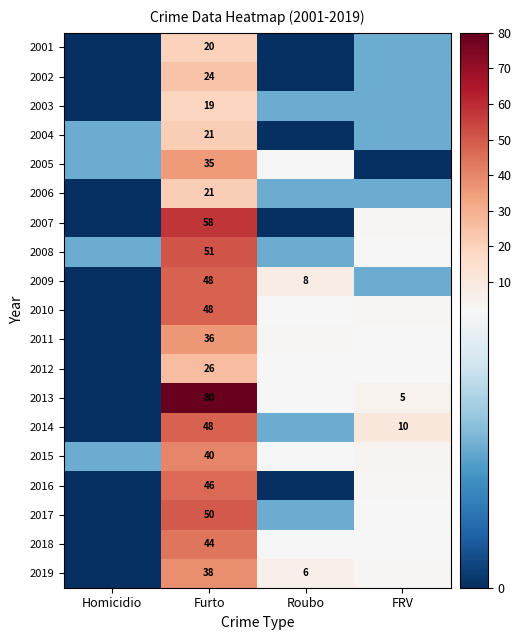

The 2014 series shows 75 at Furto. True or false?

False